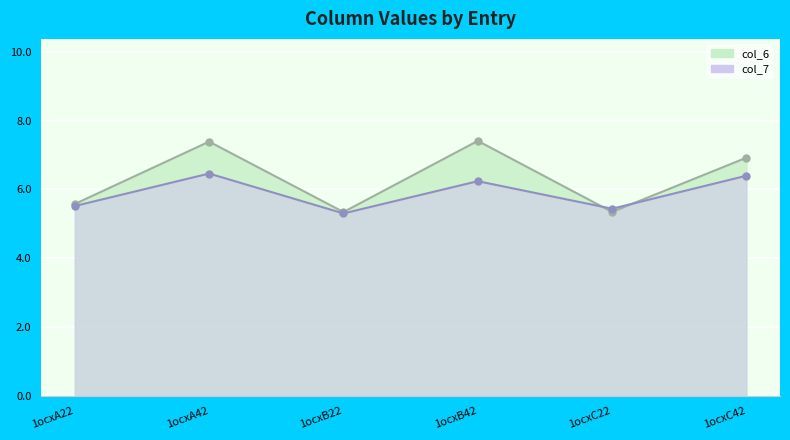

Which series has the largest total across all categories?

col_6